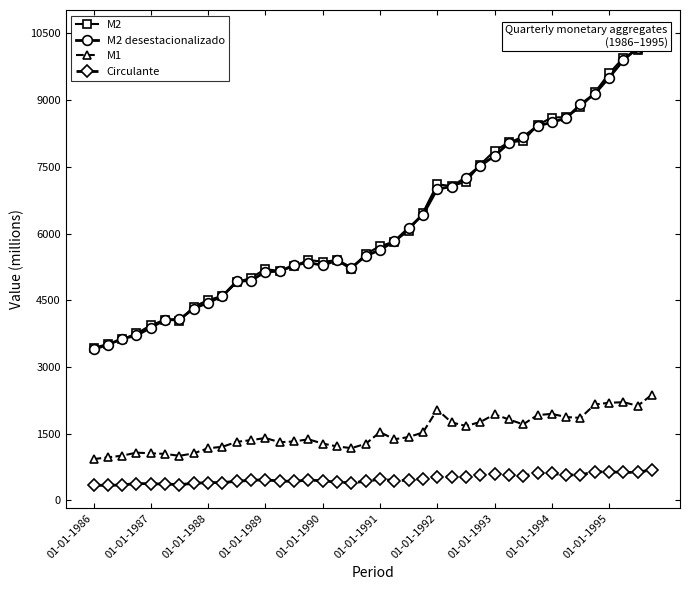

Rank the series by their maximum value, from lowest to highest.

Circulante, M1, M2 desestacionalizado, M2